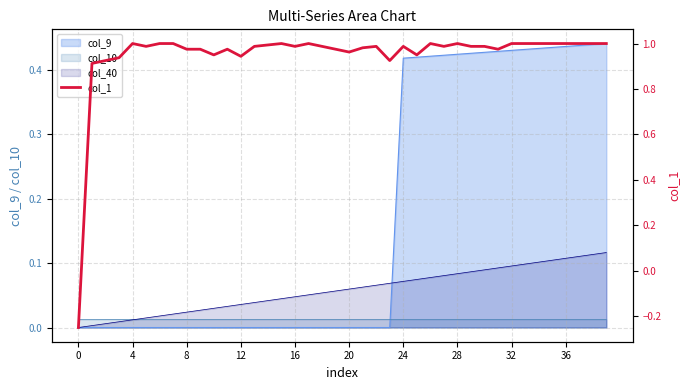

Is it true that the value at 15 is 1.0?

True